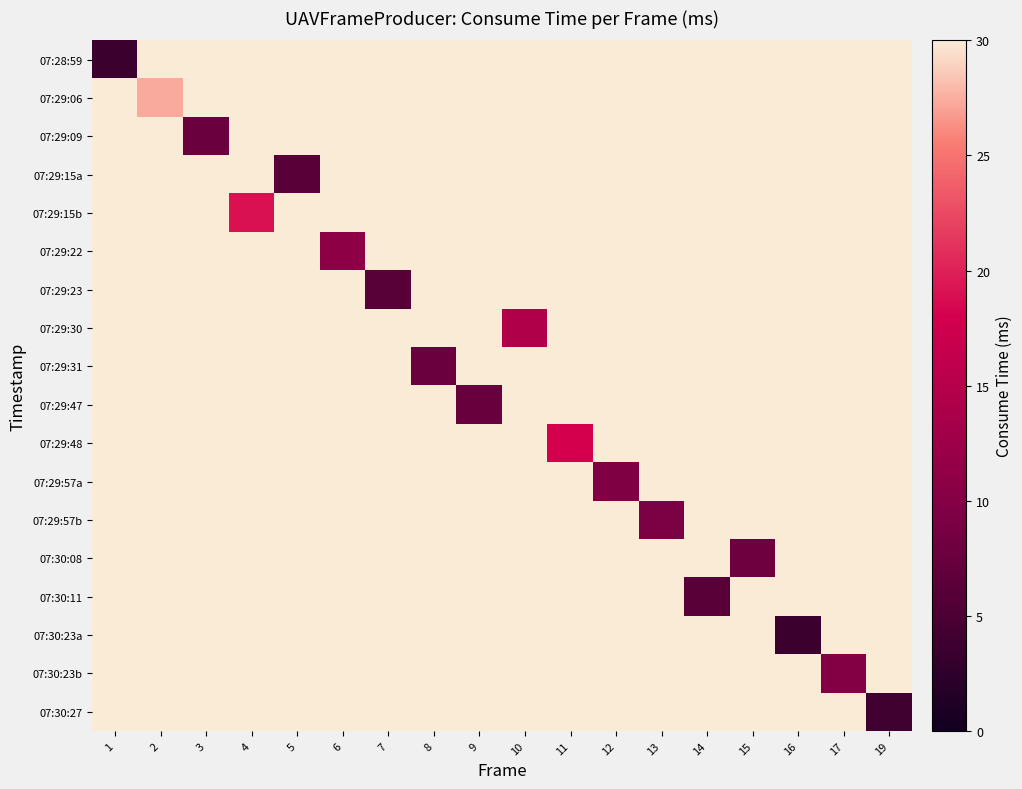

Which category has the lowest value across all series?

1